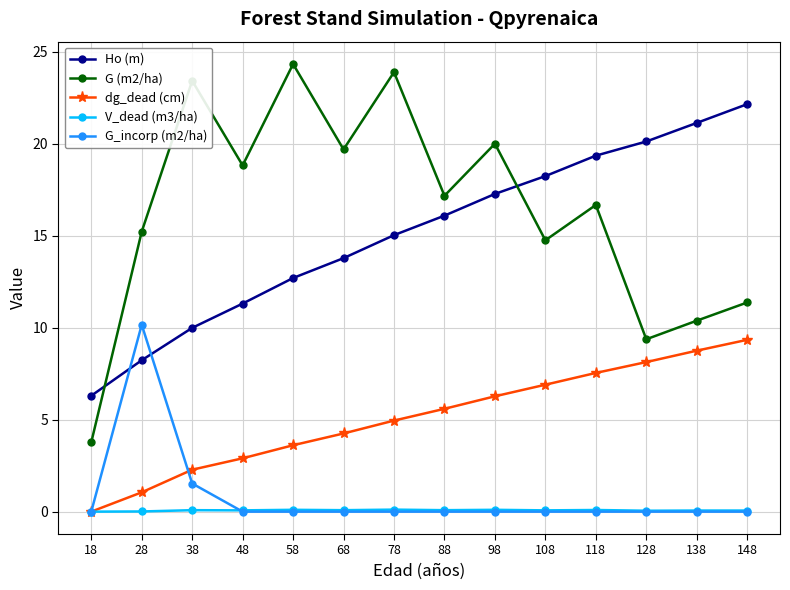

Which series changed the most between 98 and 138?

G (m2/ha)